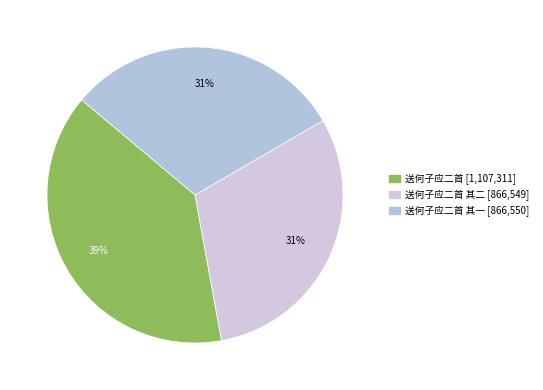

Is there a majority slice in this chart?

No